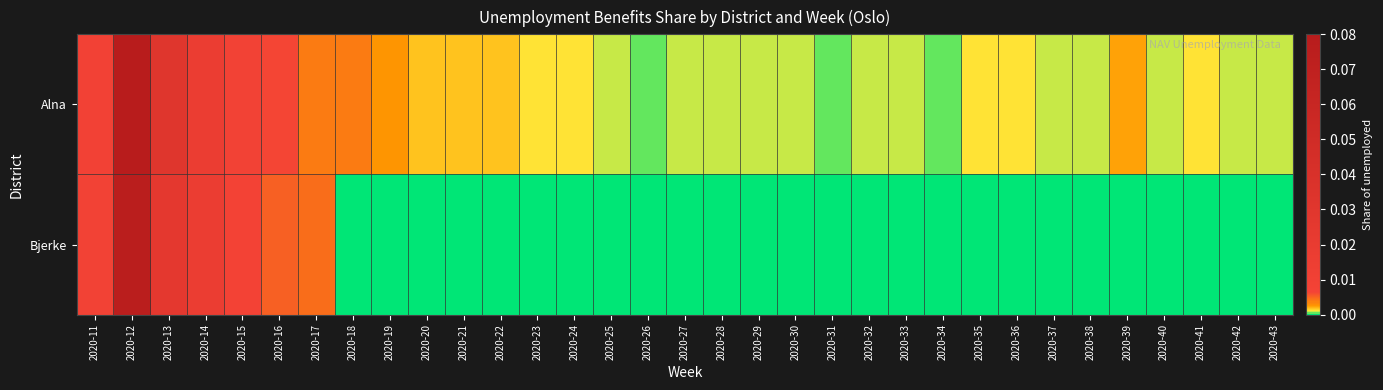

At which category does the chart reach its minimum across all series?

2020-18